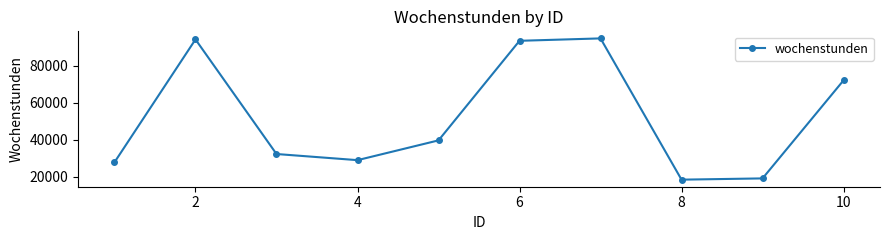

What is the difference between the maximum and minimum values?

76624